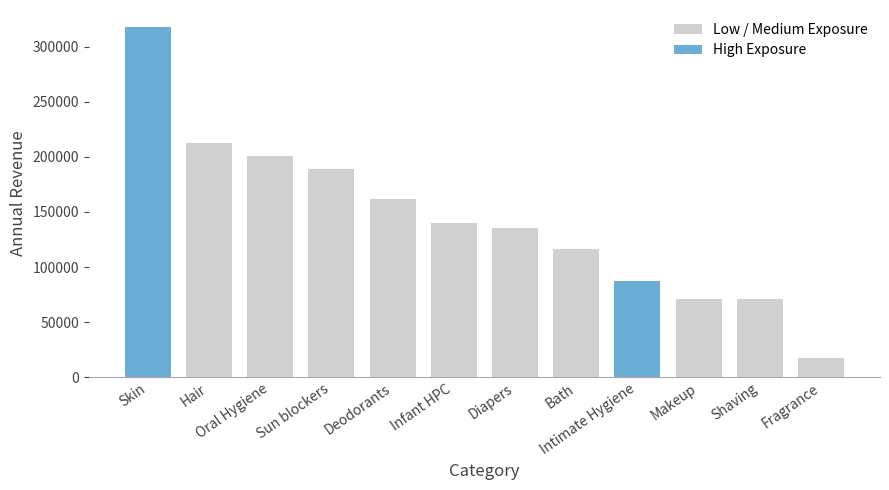

What is the difference between the maximum and second lowest values in the AnnualRevenue series?

246111.6